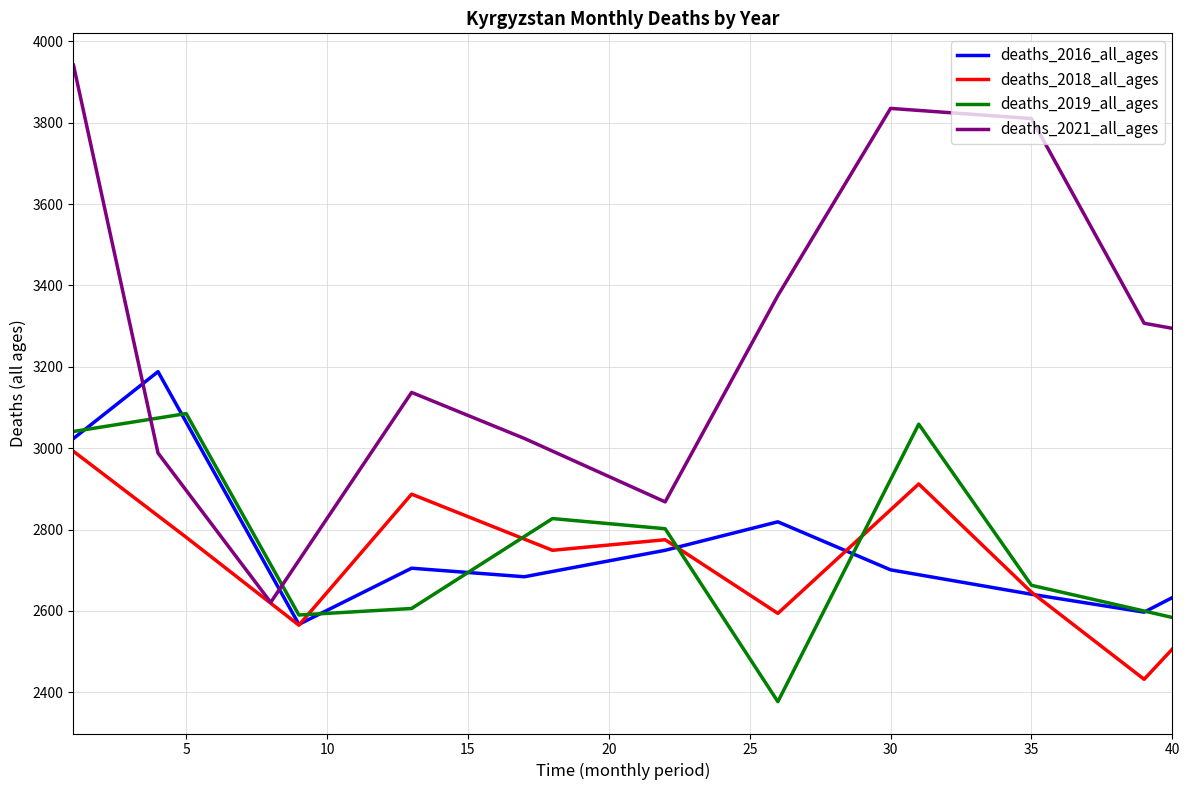

Is this an area chart (filled region under the line)?

No